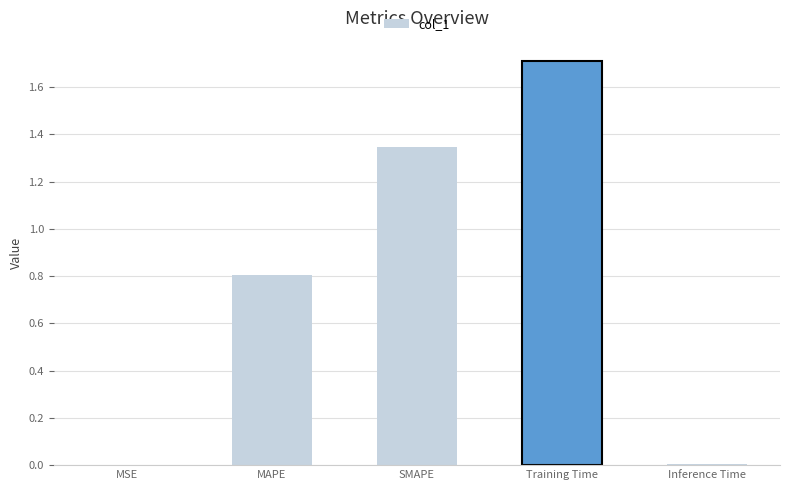

True or false: the data shows 0.3 at MAPE.

False